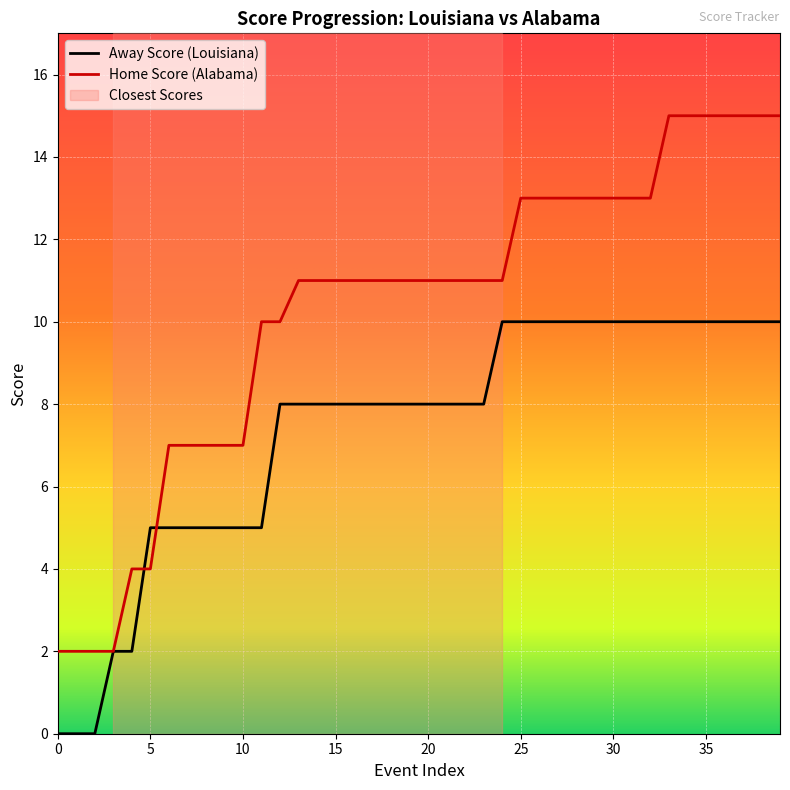

What is the greatest value displayed?

15